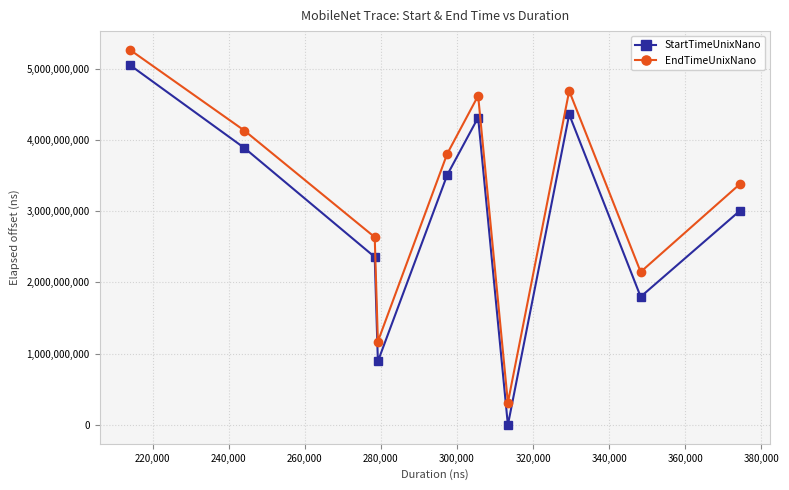

How many interior local valleys does the StartTimeUnixNano series have?

3